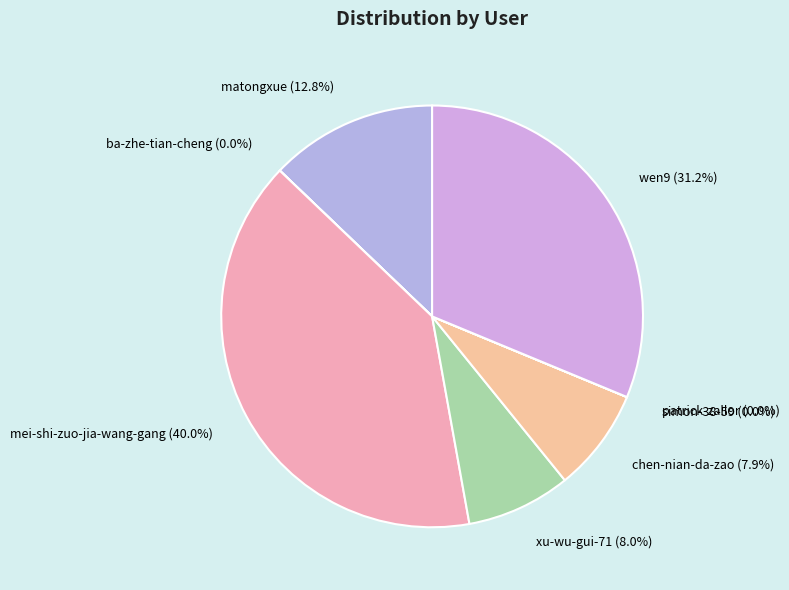

To the nearest percent, what is the average slice percentage?

12%